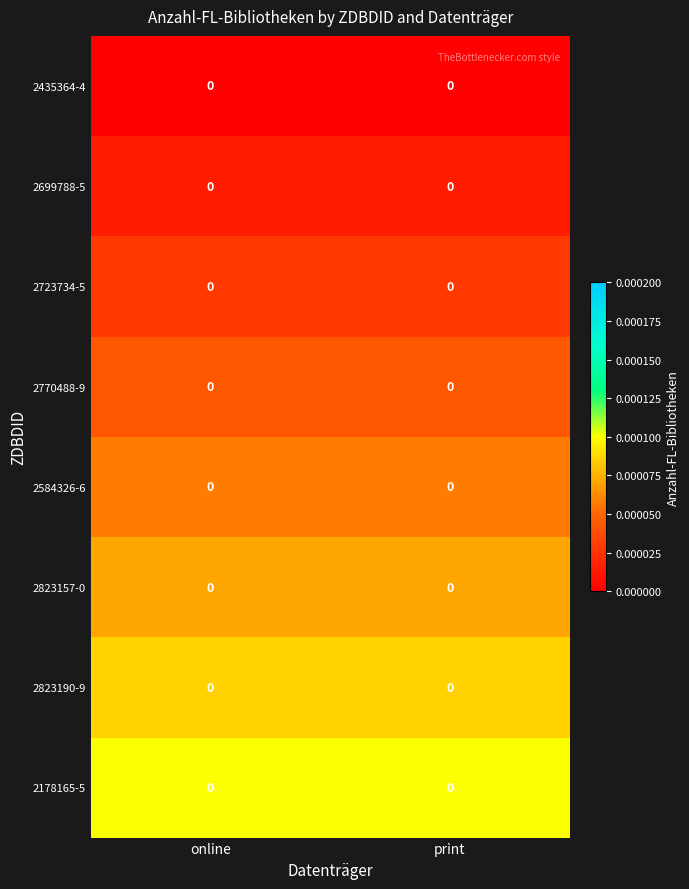

The 2823190-9 series shows 0.0 at online. True or false?

True